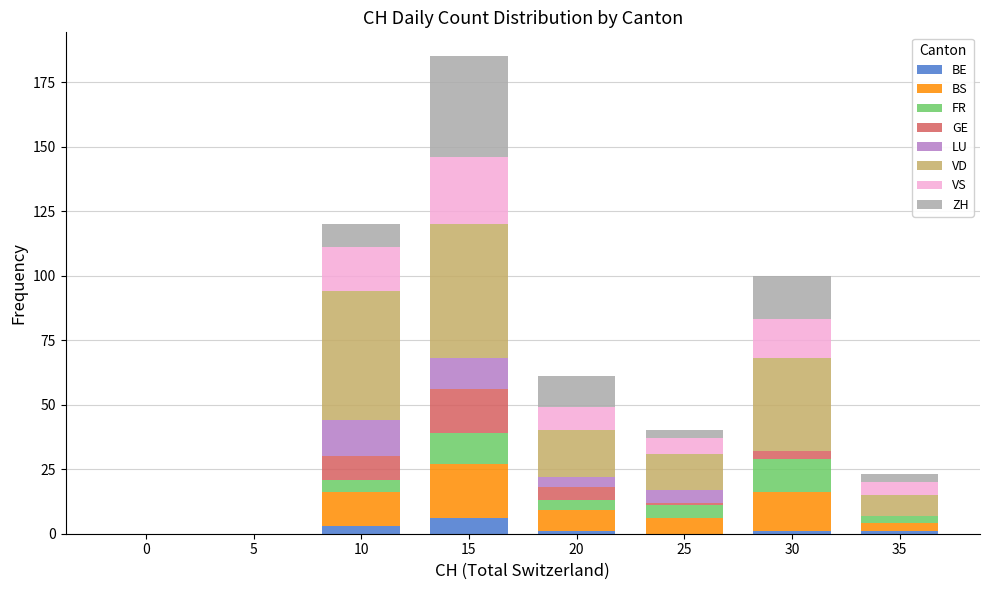

What is the maximum value for BE?

6